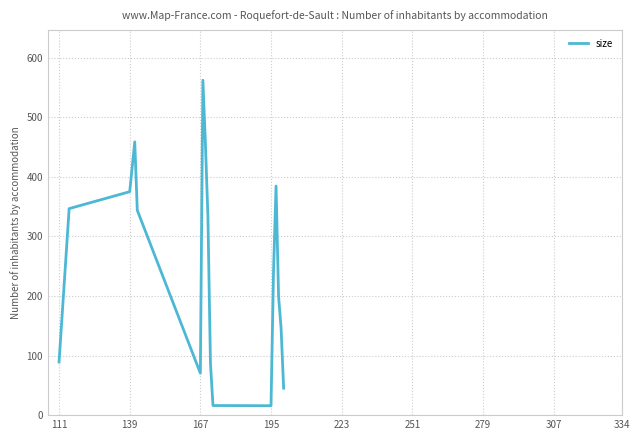

What is the minimum value shown in the chart?

15.8